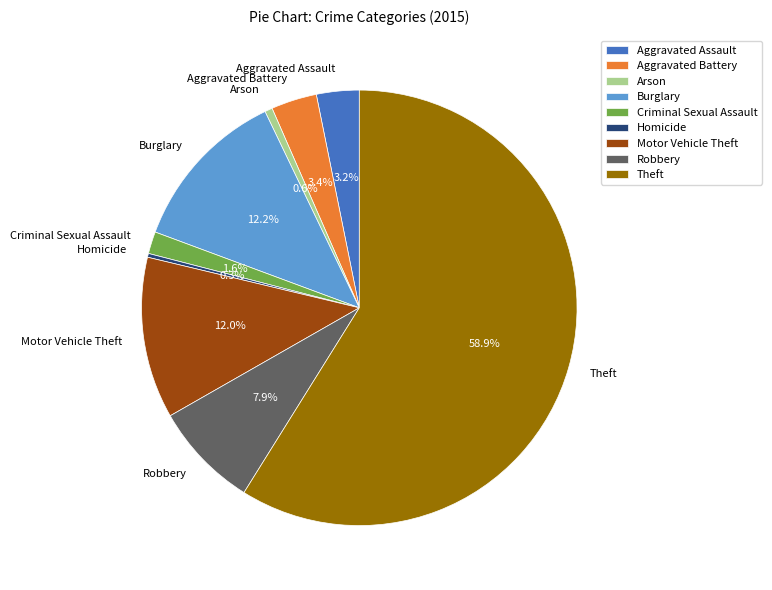

Does Theft represent more than half of the total?

Yes